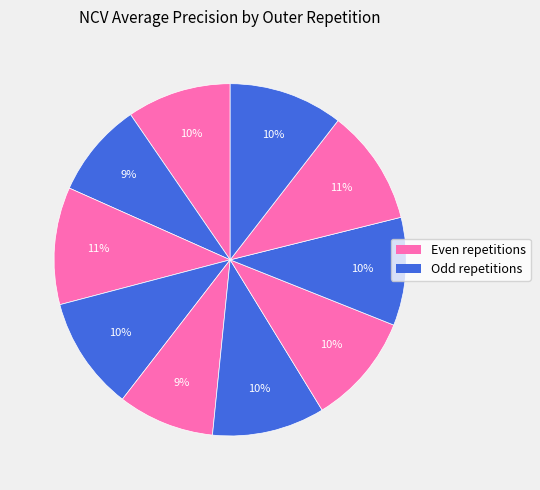

Which slice is the largest?

outer-repetition2